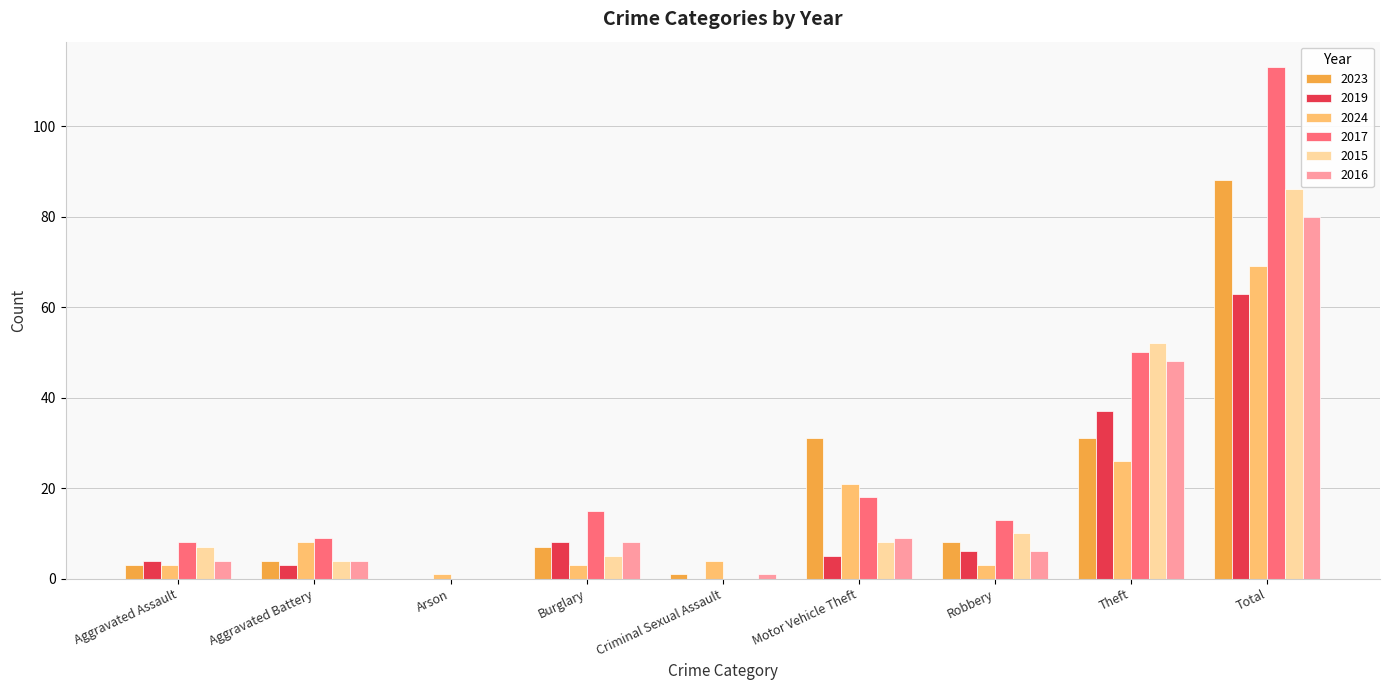

Which category has the highest value across all series?

Total